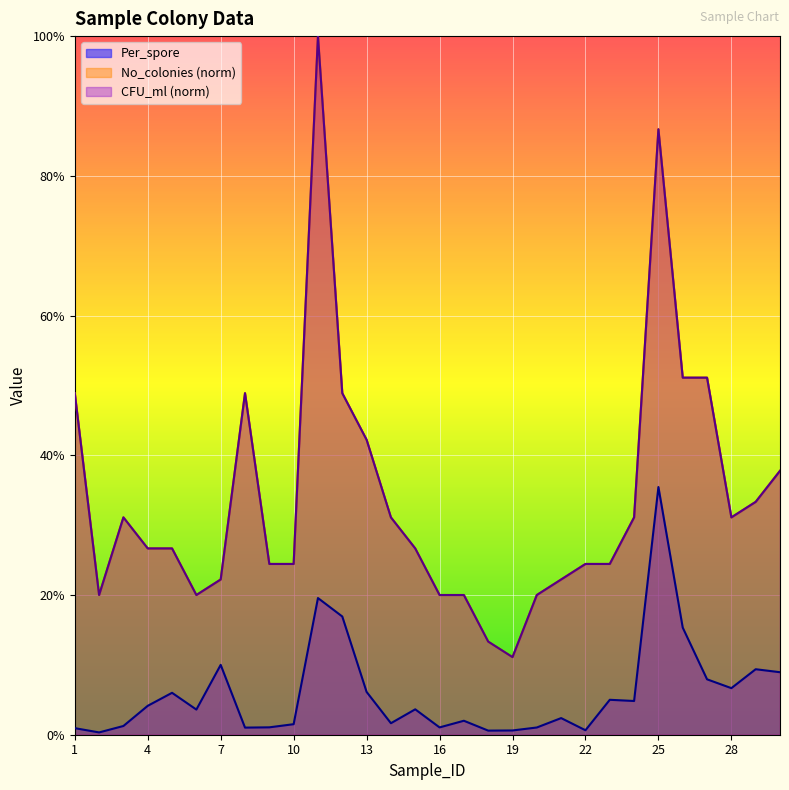

What is the total value across all series at 15?

0.6